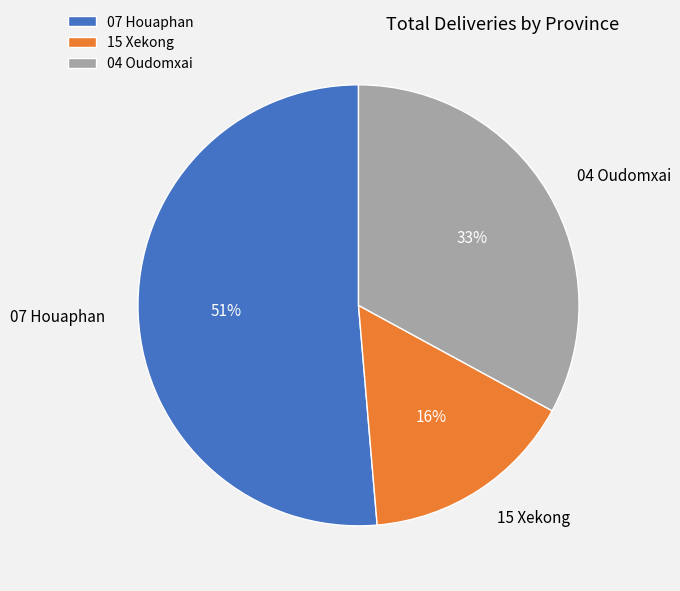

Count the number of slices in the pie.

3